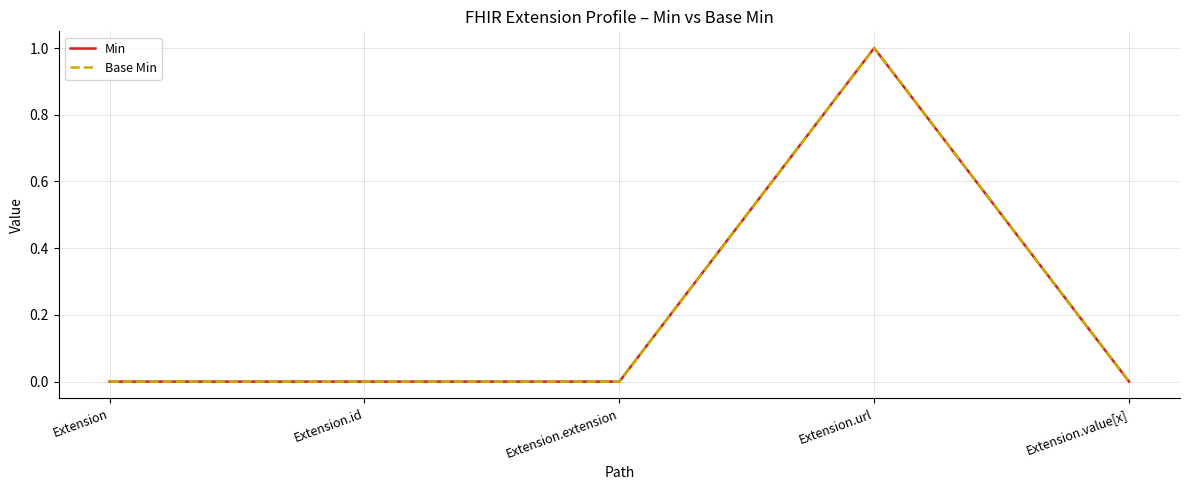

Does the chart have visible grid lines?

Yes